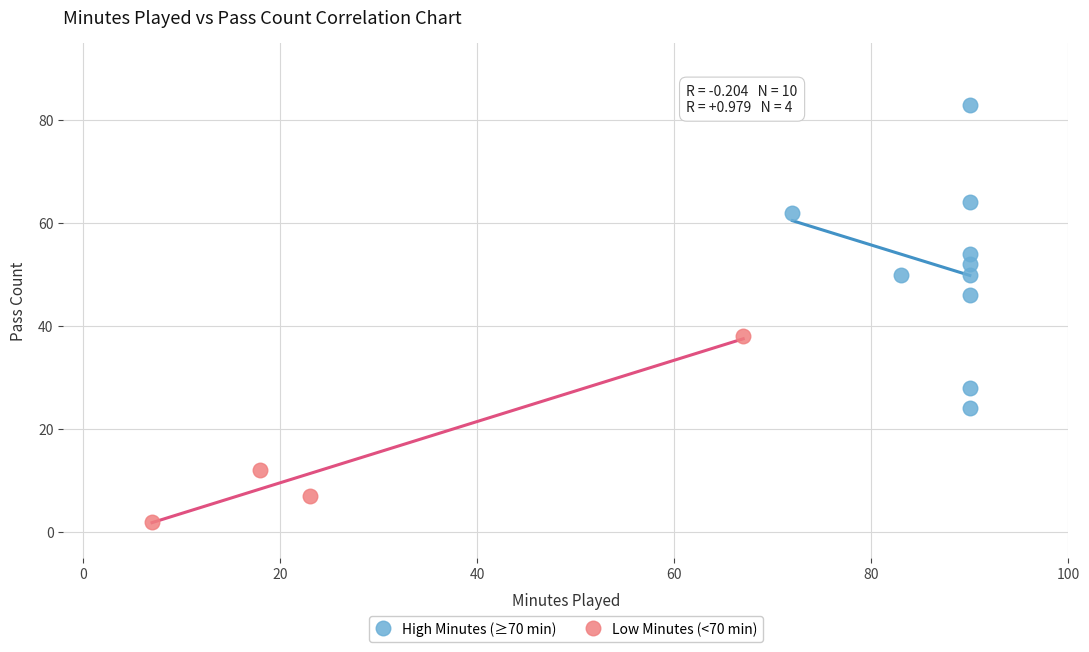

Which series contains the highest Y value?

High Minutes (≥70 min)